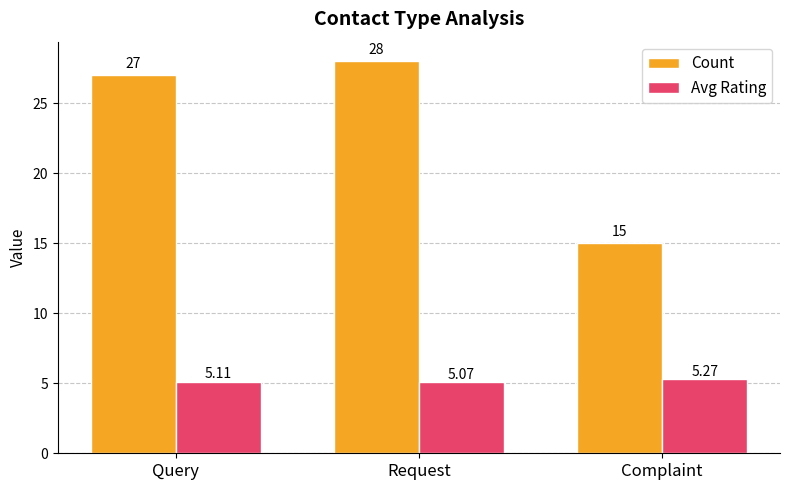

Which series has the widest spread of values?

Count